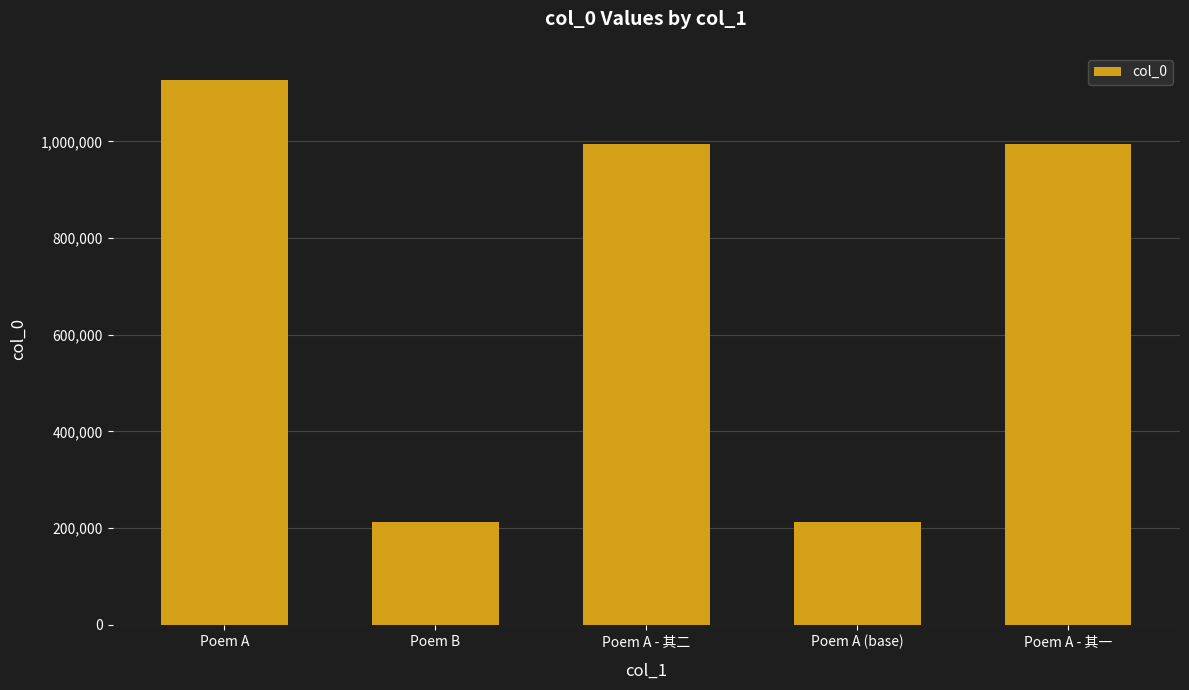

What is the label of the 5th bar from the right?

Poem A